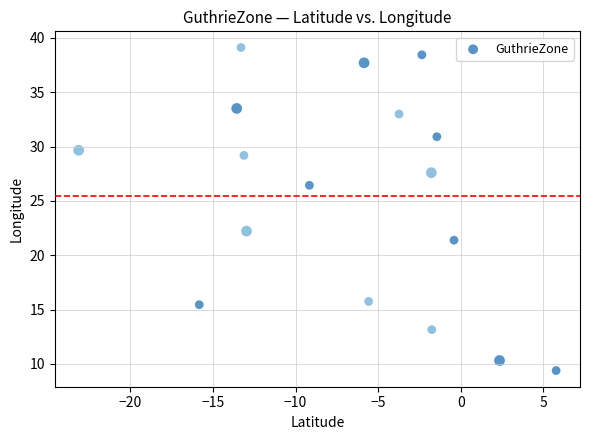

What is the range of X values (max minus min)?

28.9